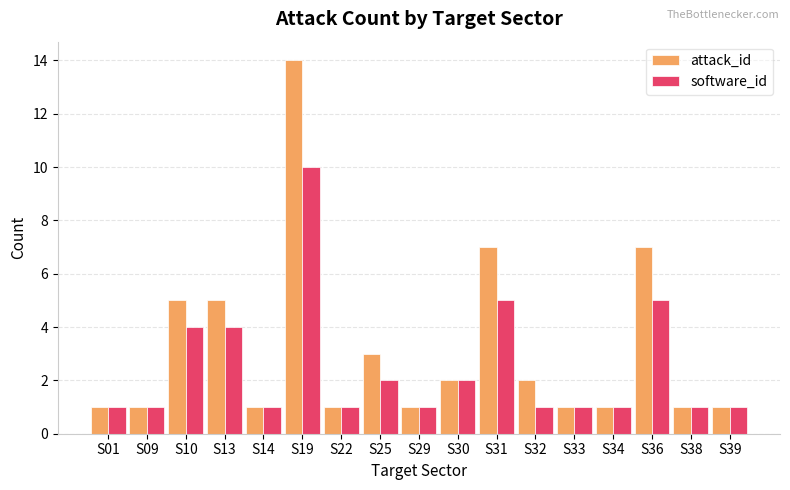

Rank the series by their maximum value, from highest to lowest.

attack_id, software_id